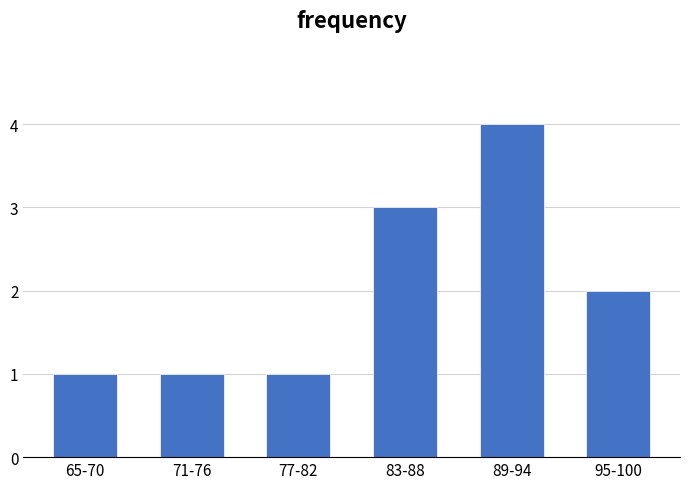

Reading left to right, extract all data points from this chart.

65-70=1	71-76=1	77-82=1	83-88=3	89-94=4	95-100=2